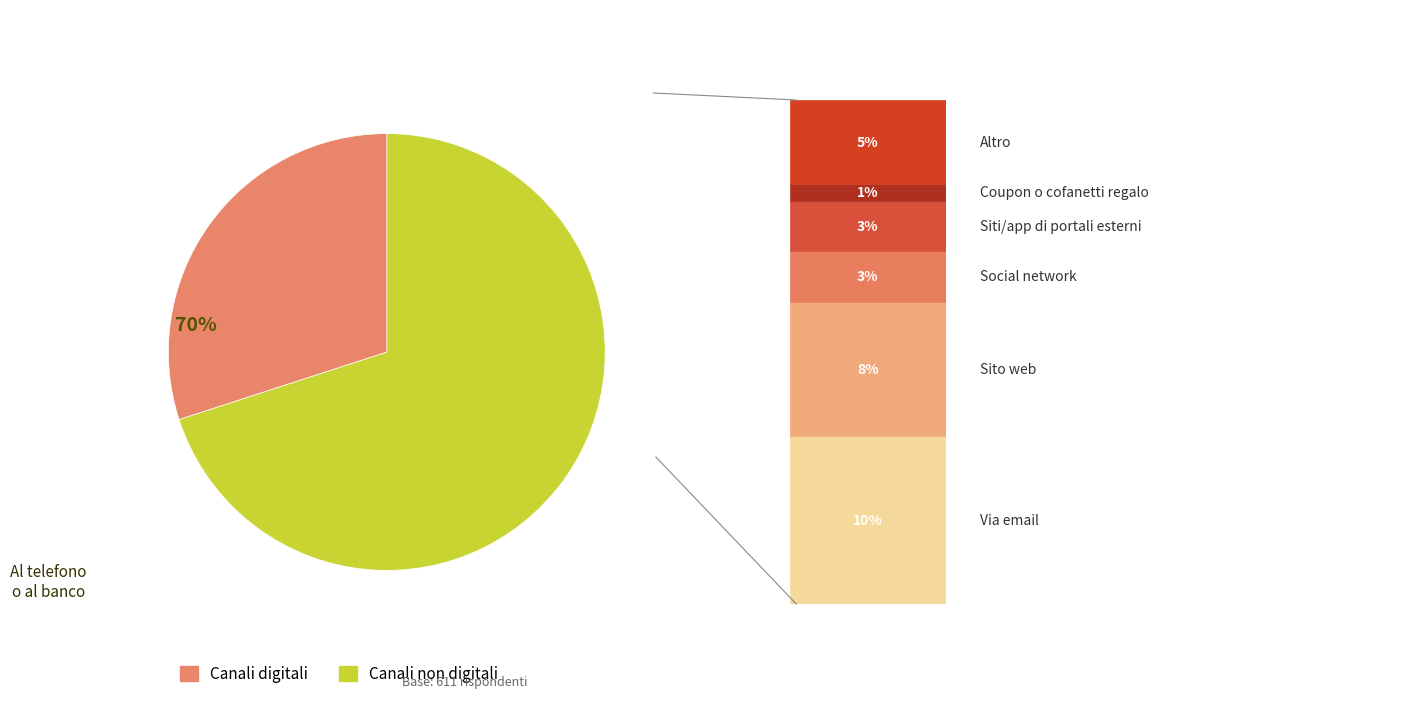

Is there a majority slice in this chart?

Yes